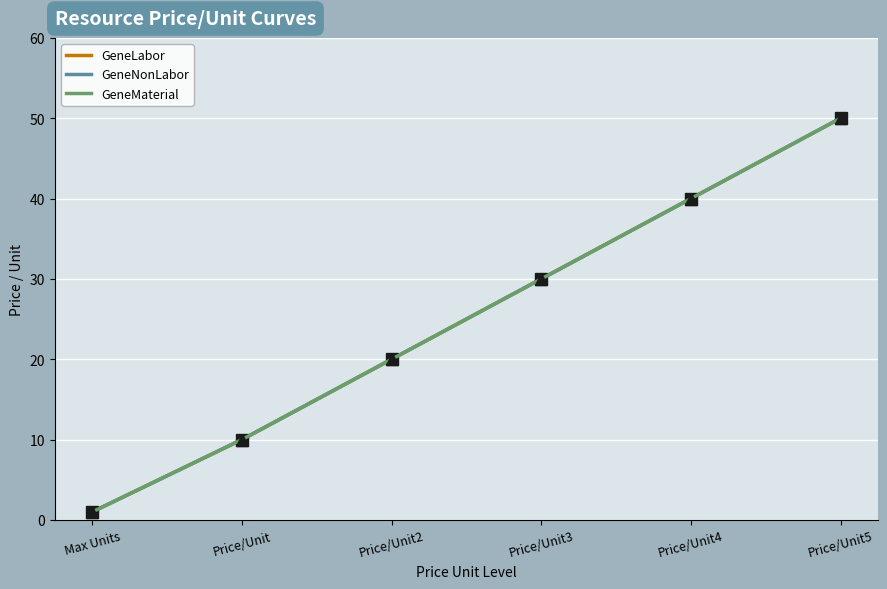

What is the average value of the GeneMaterial series?

25